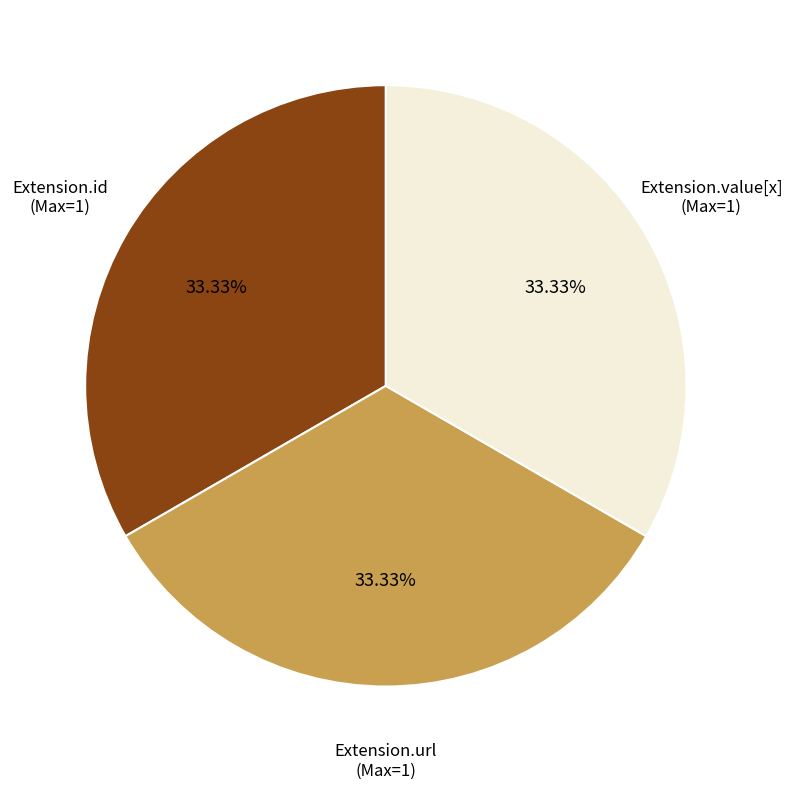

How many segments does this pie chart have?

3